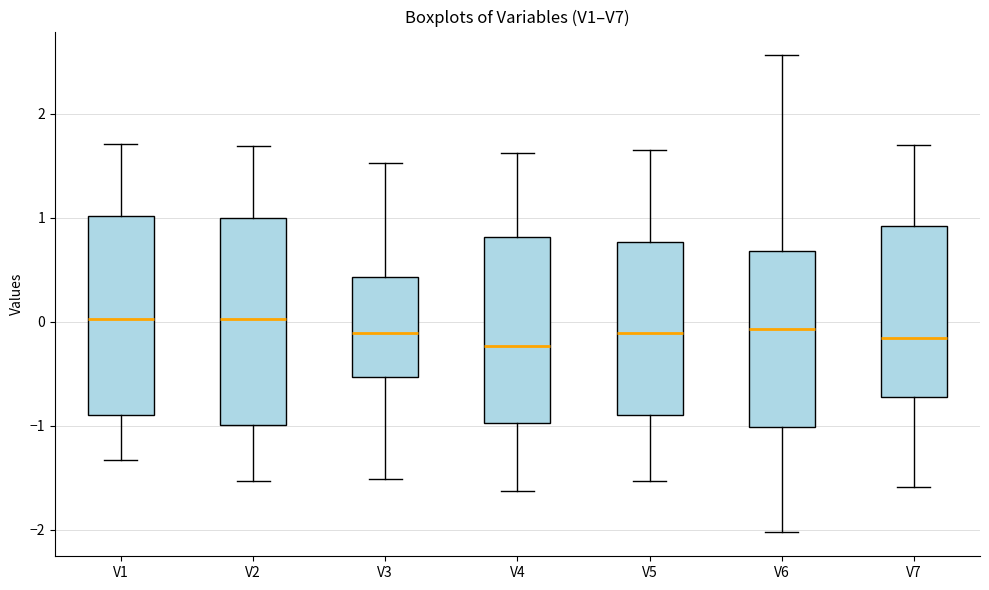

Where does the lower whisker of the box for V4 end on the y-axis? The values are not printed on the chart, so give them approximately, as read against the axis.

-1.6